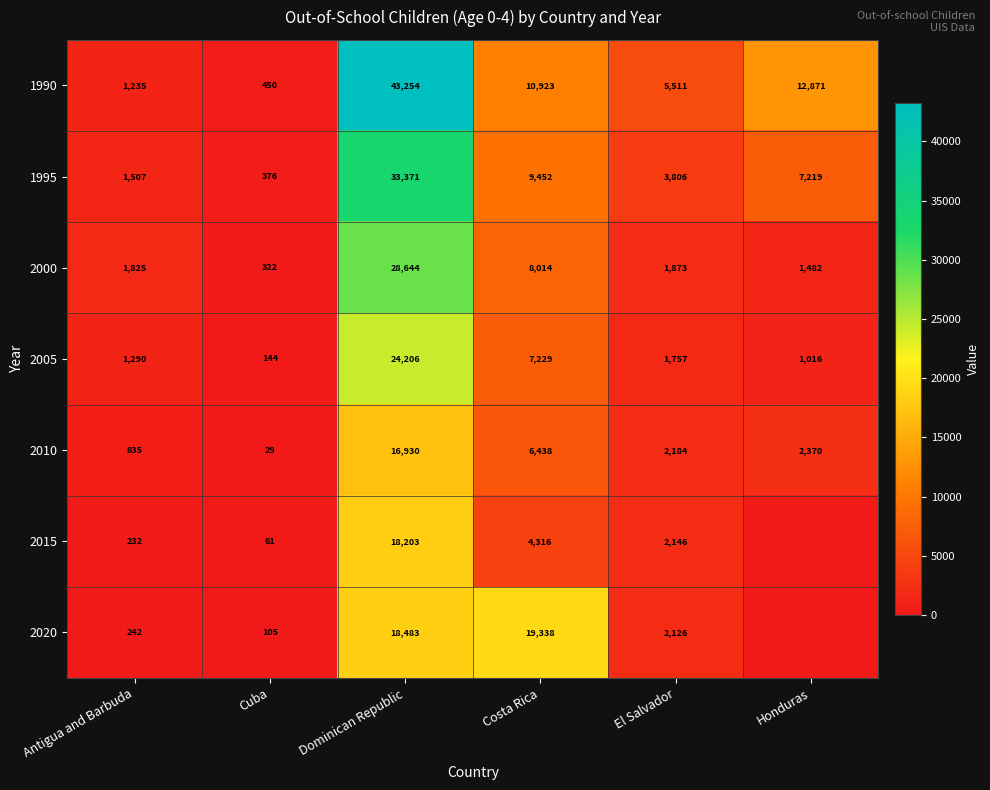

What is the average value of the 2000 series?

7027